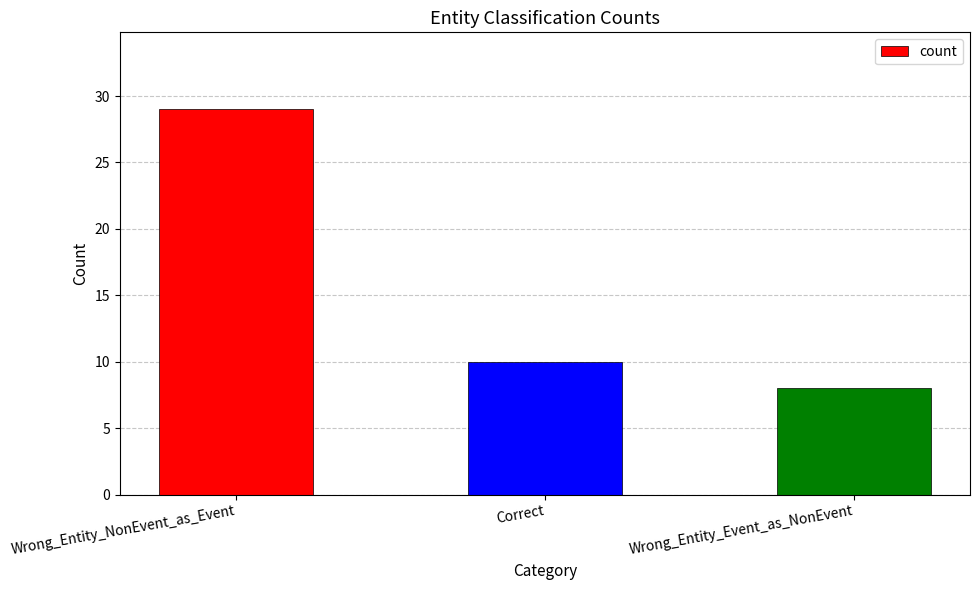

What is the sum of all values?

47